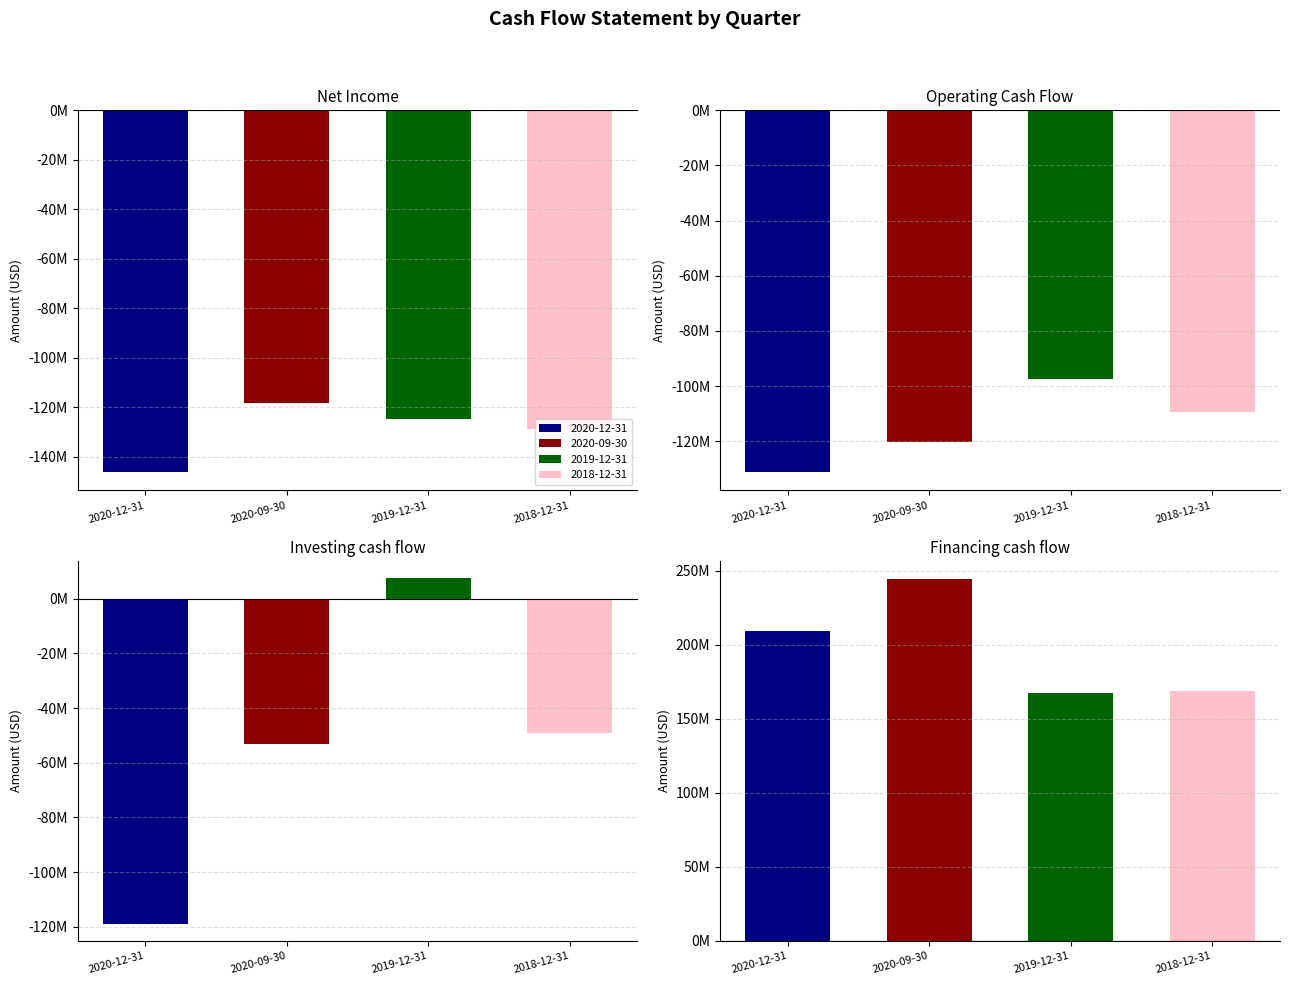

What is the difference between the highest and lowest values at Net Income?

27766000